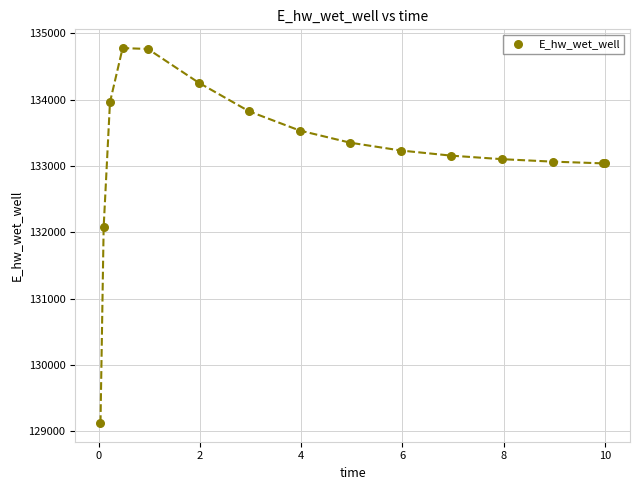

What Y value in the scatter plot is closest to 131950?

132073.3